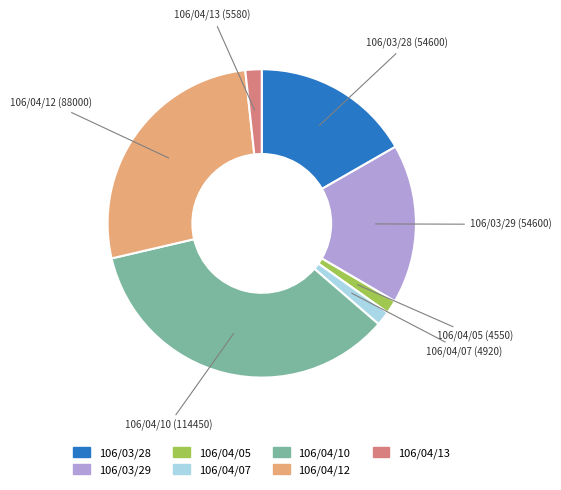

Do 106/04/12 and 106/03/28 together represent more than half of the pie?

No